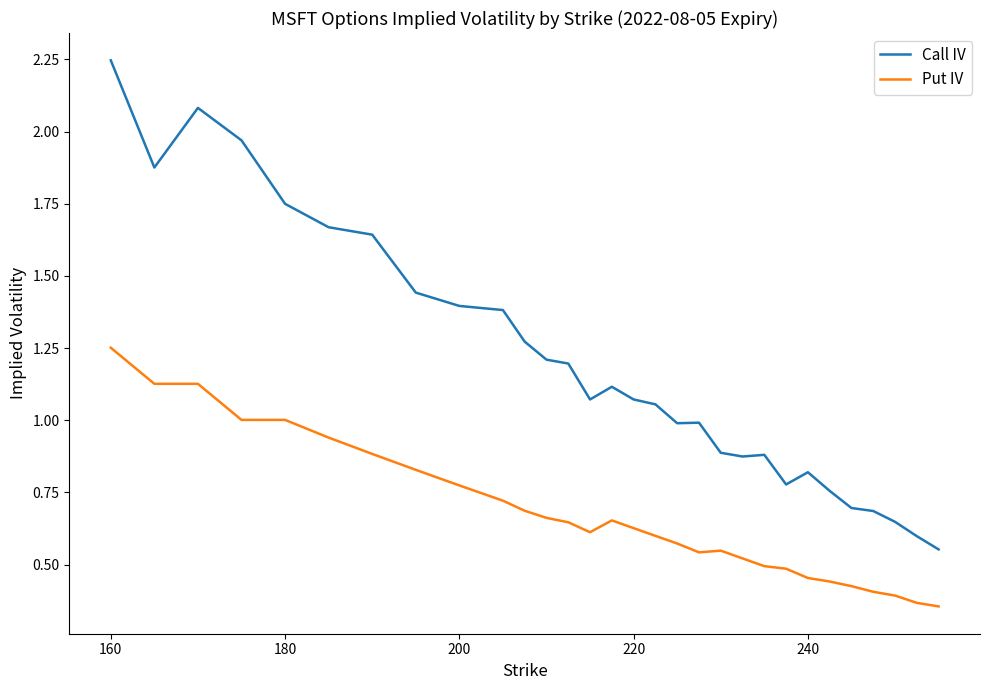

True or false: Put IV and Call IV intersect in this chart.

False